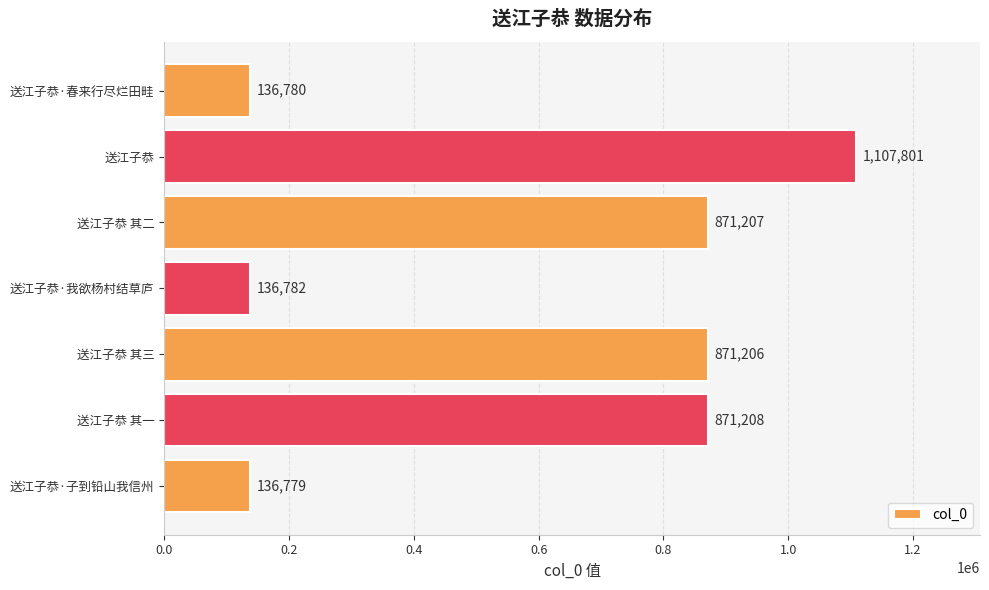

Does the chart contain stacked bars?

No